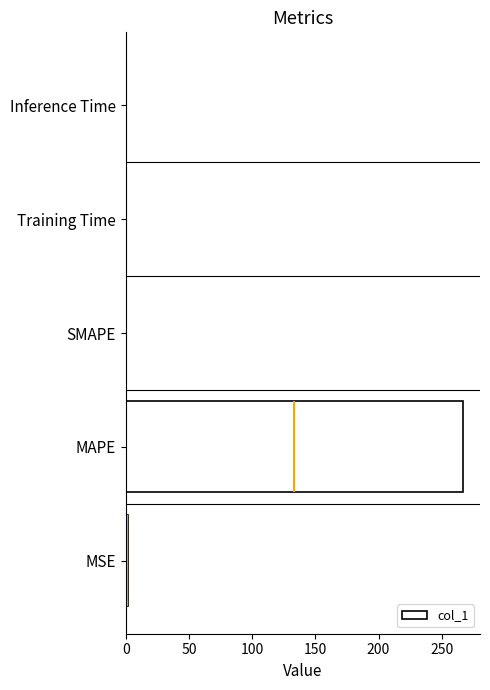

Are the bars horizontal?

Yes